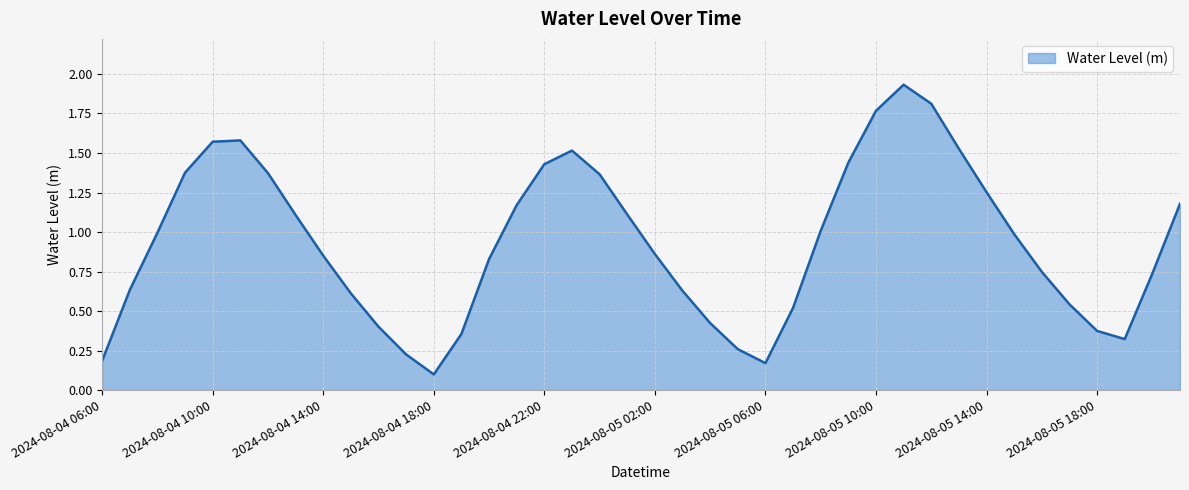

What is the sum of all values?

37.3